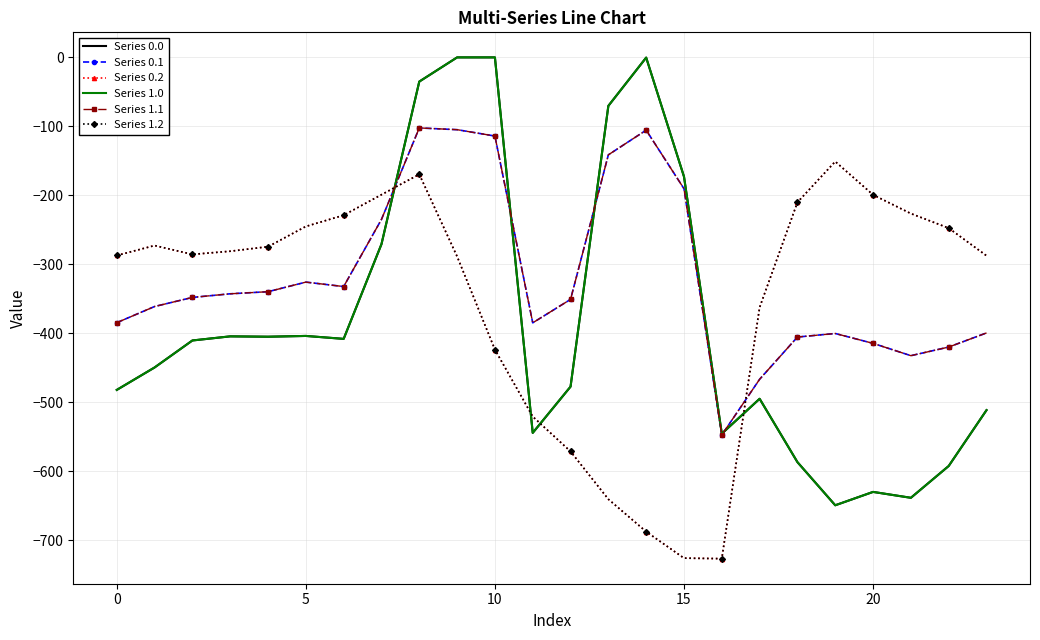

After their last crossing, which series has the higher values: Series 0.0 or Series 0.1?

Series 0.1